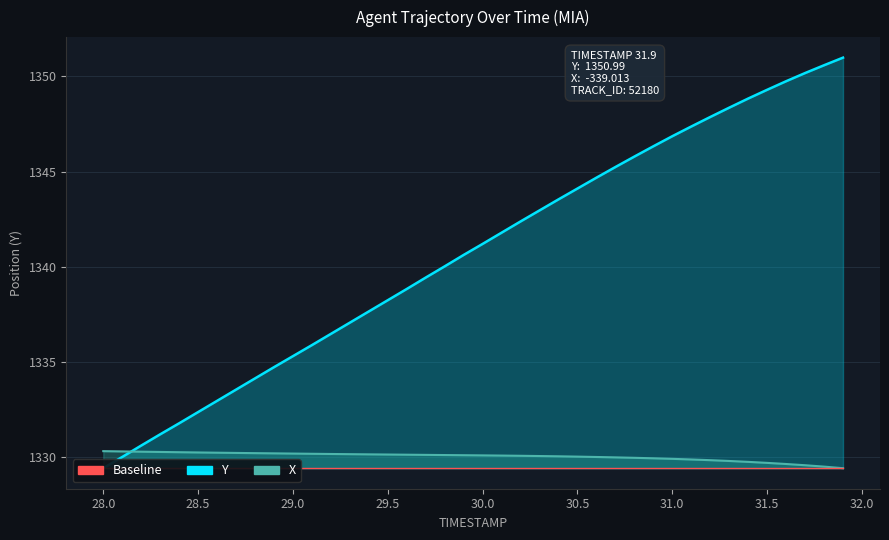

What is the greatest value displayed?

1351.0